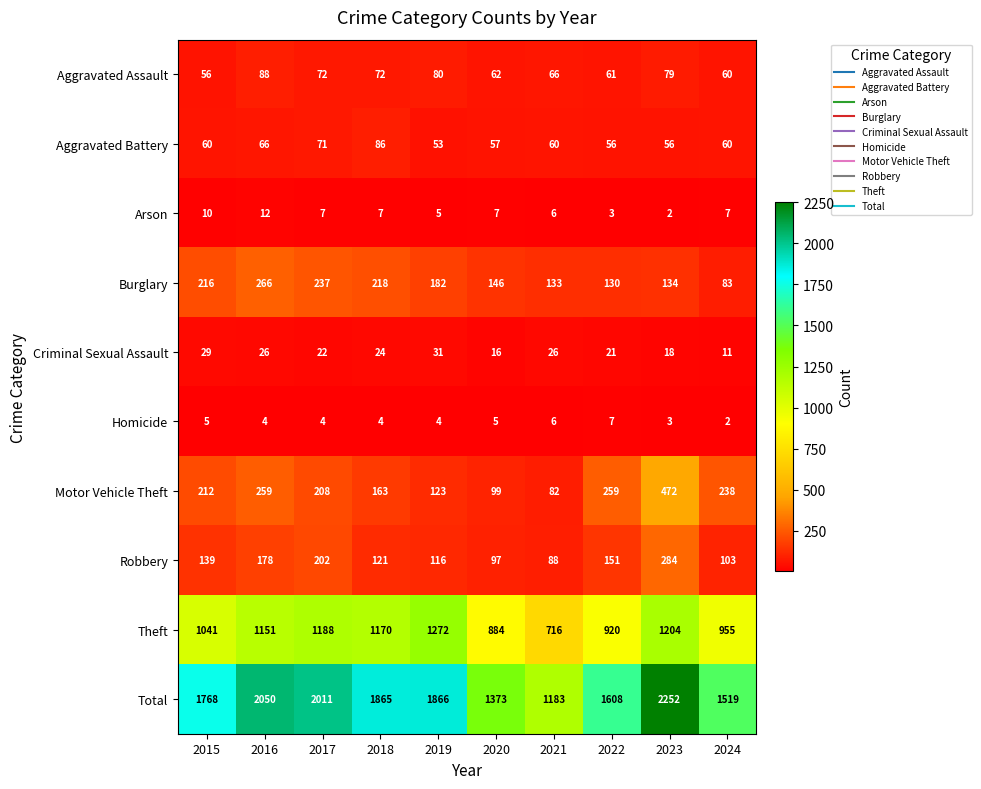

What is the minimum value for Aggravated Assault?

56